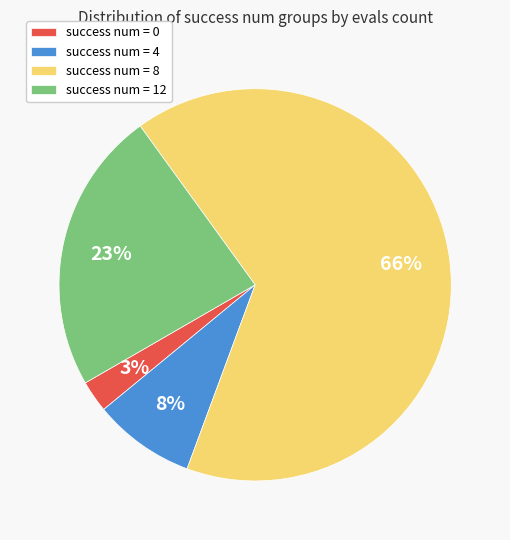

Which category has the biggest portion of the pie?

success num = 8